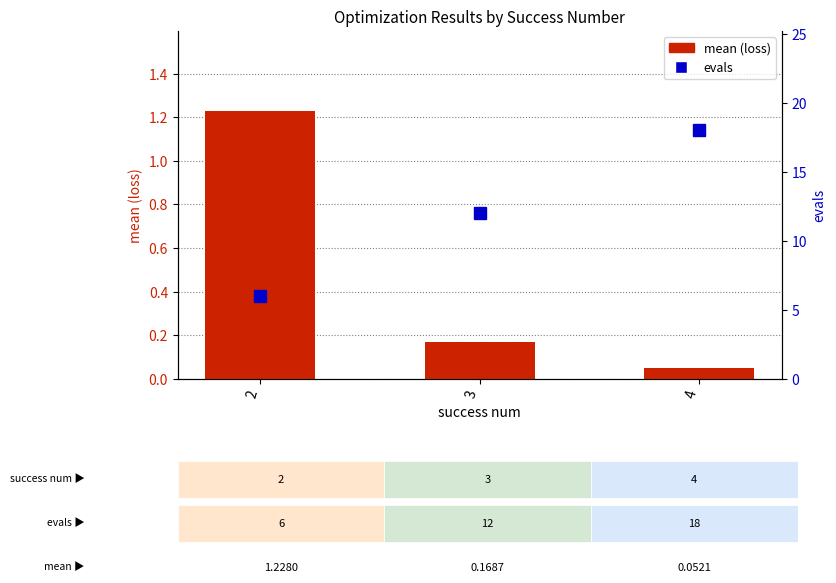

What is the minimum value for evals?

6.0